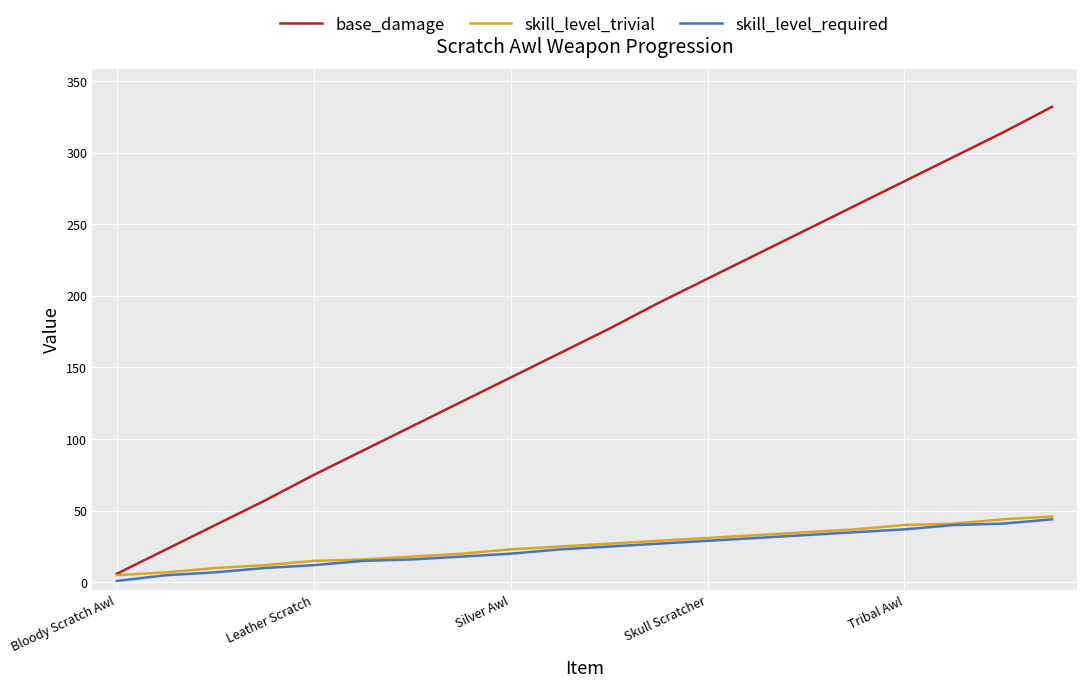

What is the difference between the maximum and minimum values in the skill_level_trivial series?

41